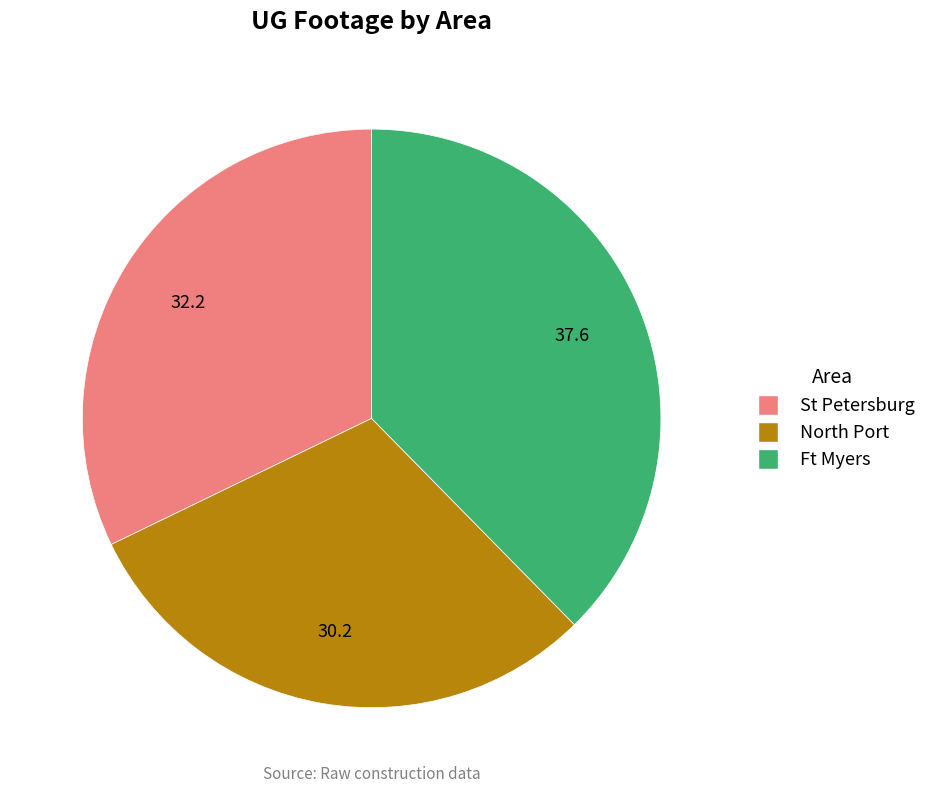

Is there a majority slice in this chart?

No